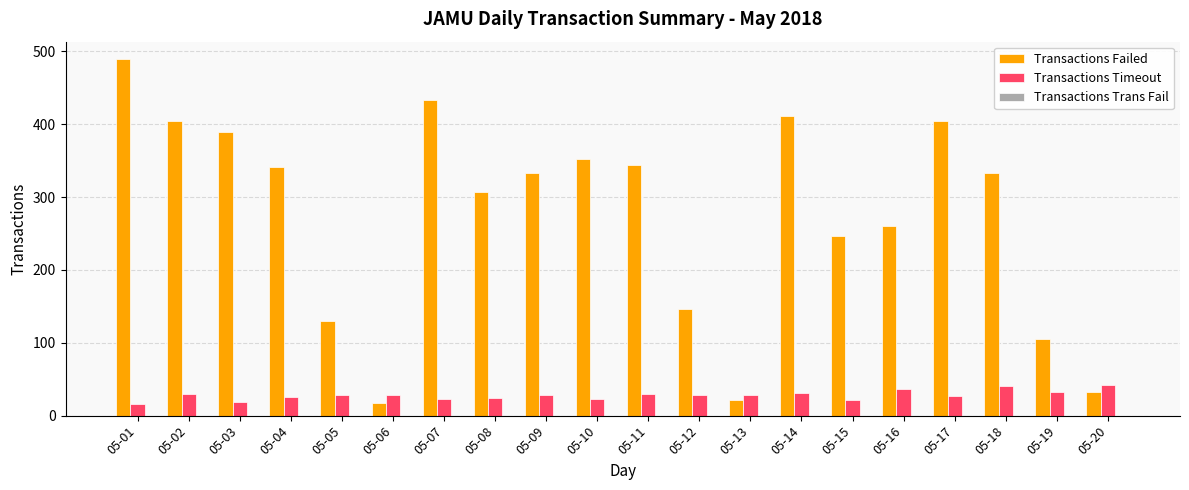

The Transactions Timeout series shows 22 at 05-15. True or false?

True